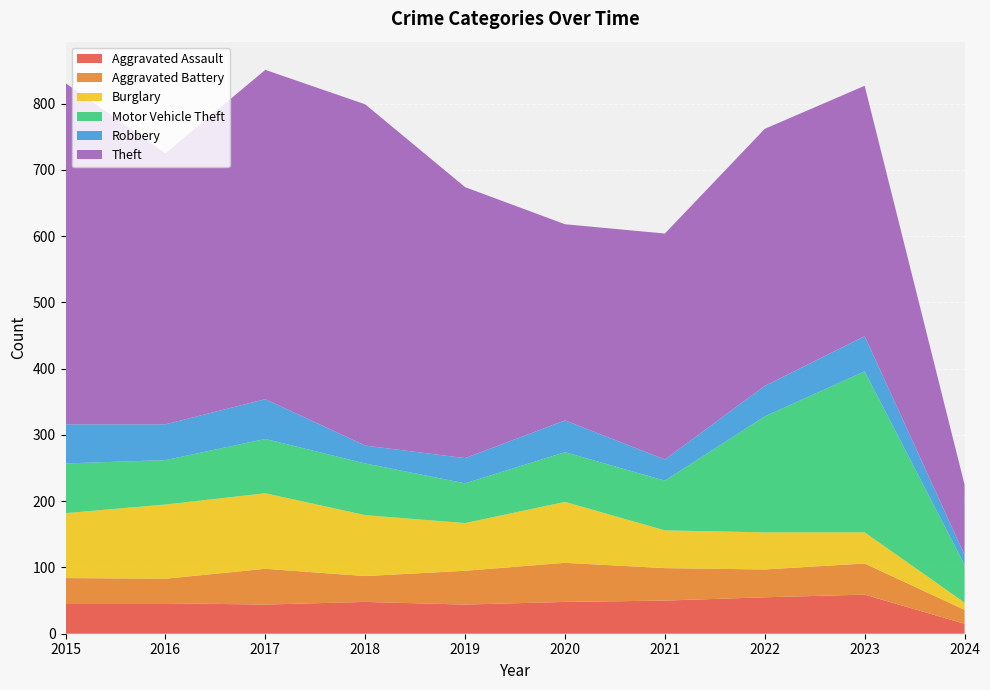

Reading left to right, extract all data points from this chart.

Aggravated Assault: 2015=46	2016=46	2017=44	2018=48	2019=44	2020=48	2021=50	2022=55	2023=59	2024=15
Aggravated Battery: 2015=38	2016=37	2017=54	2018=39	2019=51	2020=59	2021=49	2022=42	2023=47	2024=21
Burglary: 2015=98	2016=112	2017=114	2018=92	2019=72	2020=92	2021=57	2022=56	2023=47	2024=11
Motor Vehicle Theft: 2015=75	2016=67	2017=82	2018=78	2019=60	2020=75	2021=75	2022=175	2023=243	2024=57
Robbery: 2015=59	2016=54	2017=60	2018=27	2019=38	2020=48	2021=32	2022=46	2023=53	2024=15
Theft: 2015=515	2016=409	2017=497	2018=515	2019=409	2020=296	2021=341	2022=388	2023=378	2024=106